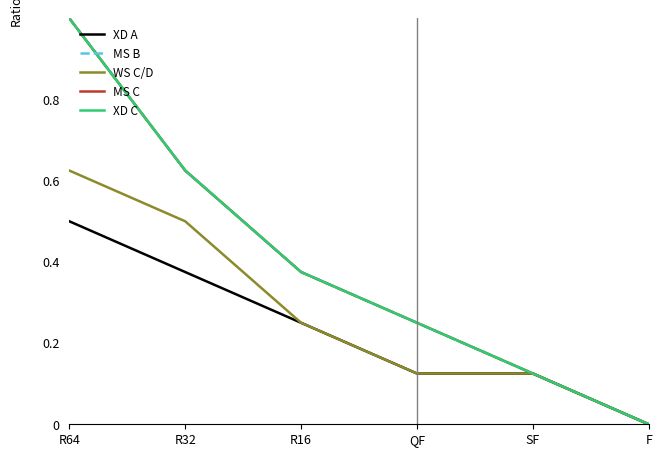

Reading right to left, transcribe all the data shown in this chart.

XD A: 0.0	0.1	0.1	0.2	0.4	0.5
MS B: 0.0	0.1	0.2	0.4	0.6	1.0
WS C/D: 0.0	0.1	0.1	0.2	0.5	0.6
MS C: 0.0	0.1	0.2	0.4	0.6	1.0
XD C: 0.0	0.1	0.2	0.4	0.6	1.0